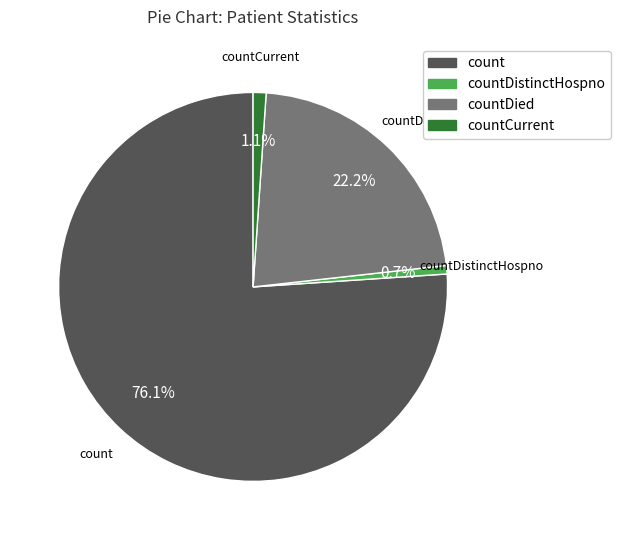

Does any single category account for the majority?

Yes